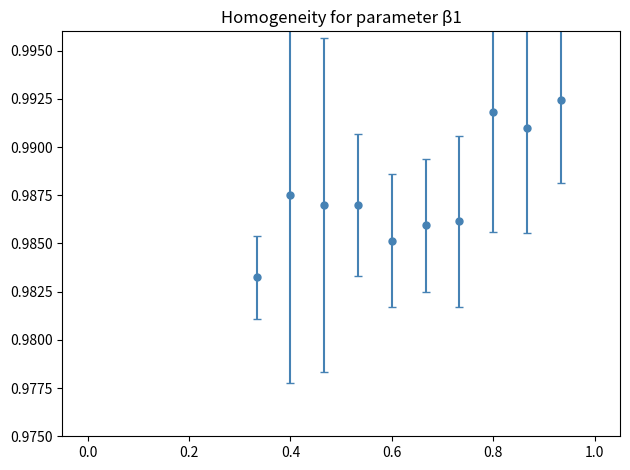

Count the values in the range 0 to 1.

10